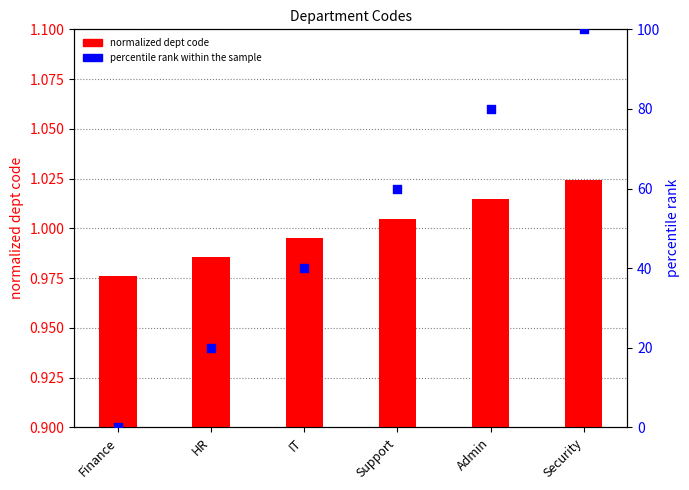

Which series contains the highest Y value?

percentile rank within the sample